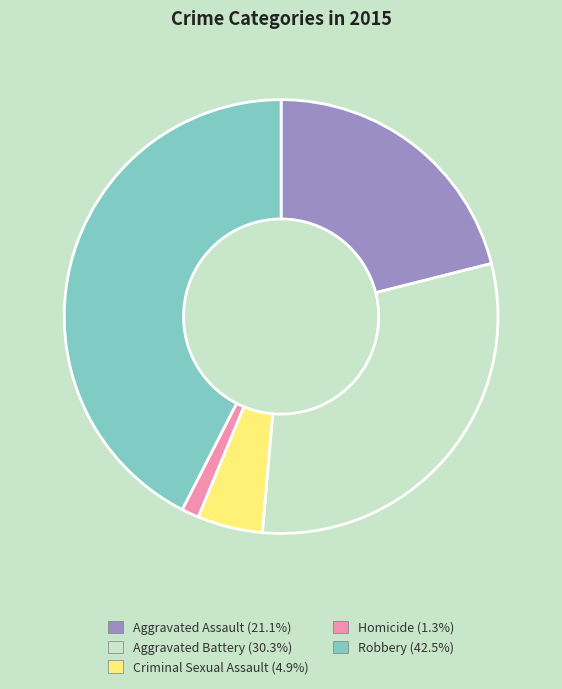

What is the ratio of the value at Robbery to the value at Aggravated Assault?

2.0